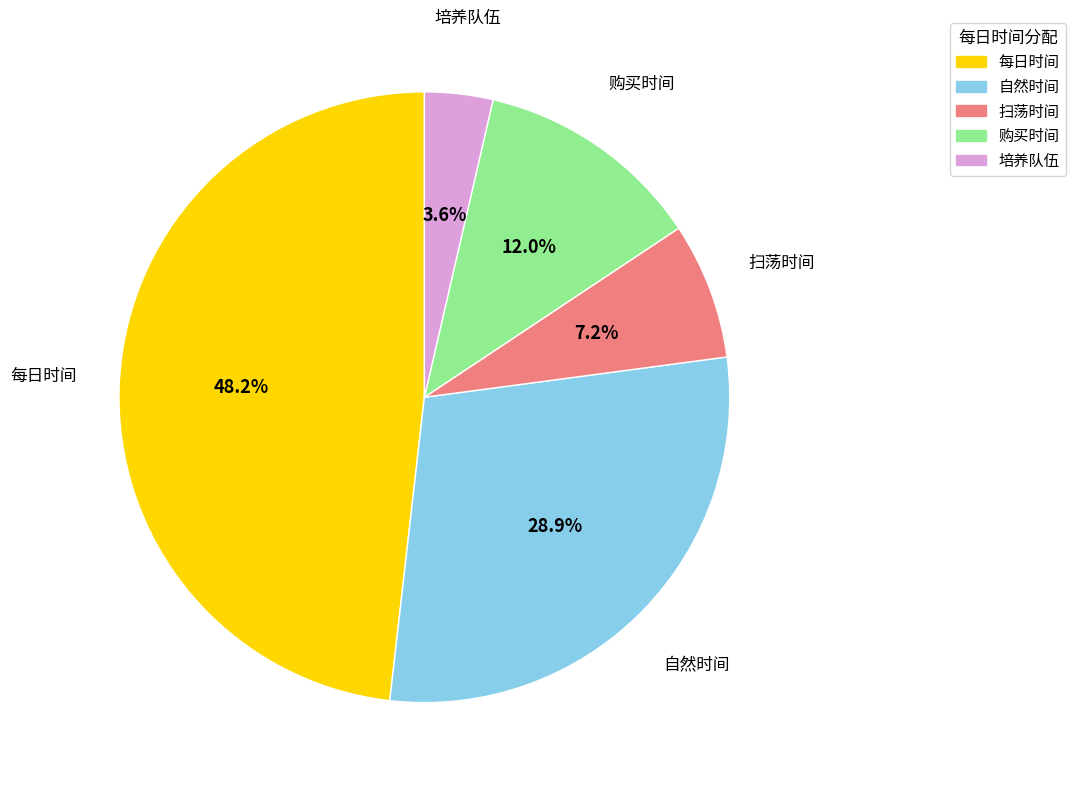

Which has a higher value, 自然时间 or 购买时间?

自然时间